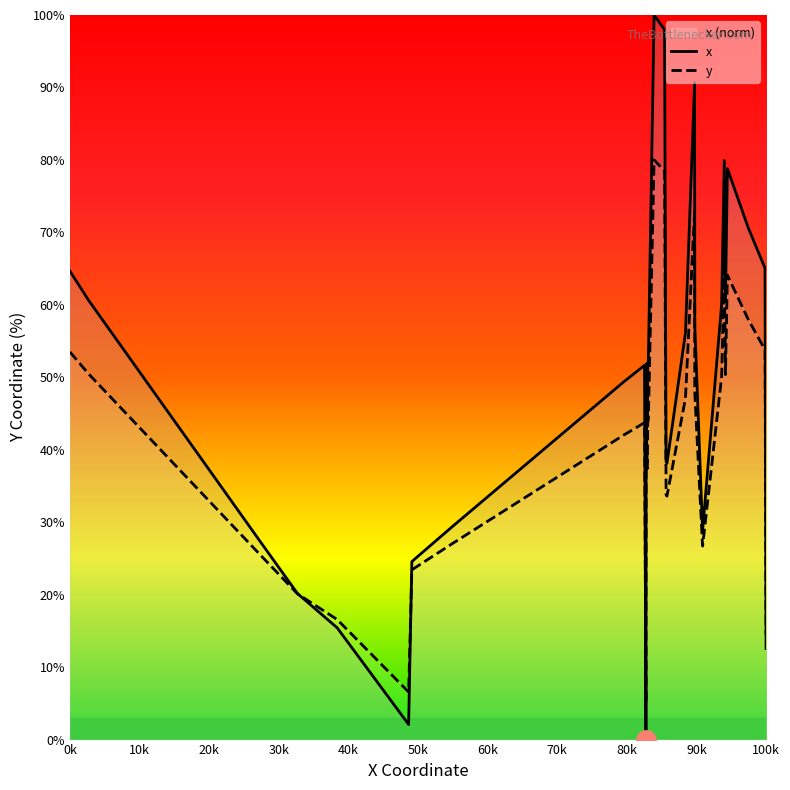

Rank the series by their maximum value, from highest to lowest.

x, y